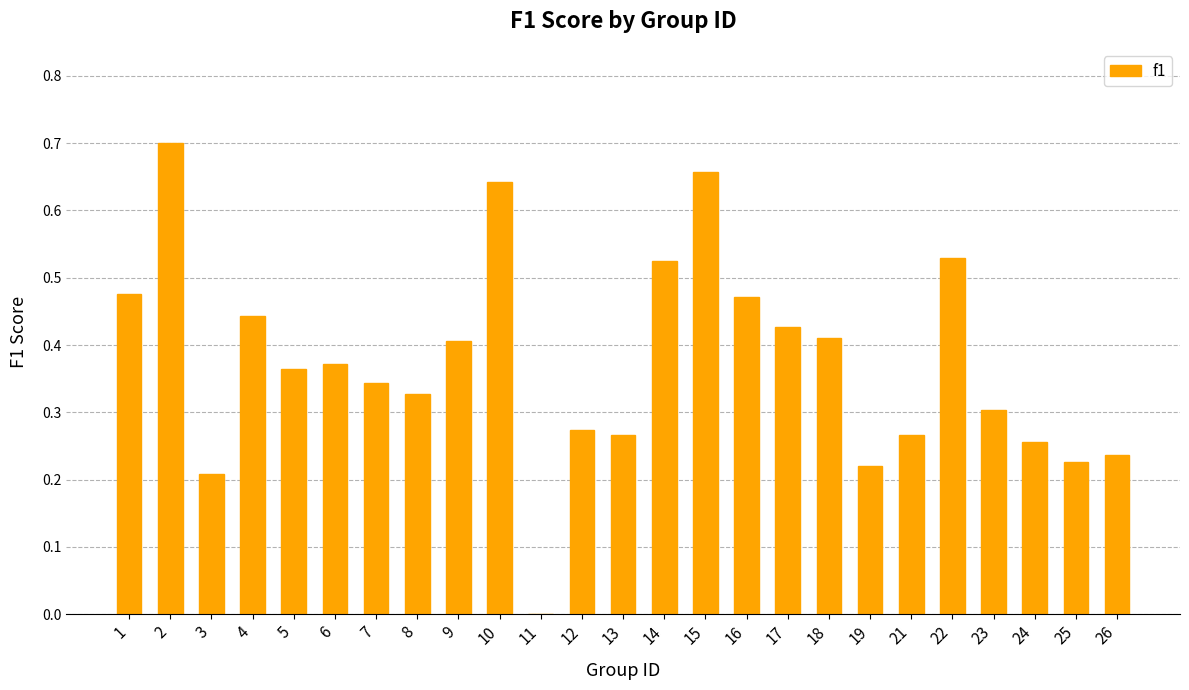

What is the sum of the values at 23 and 14?

0.8